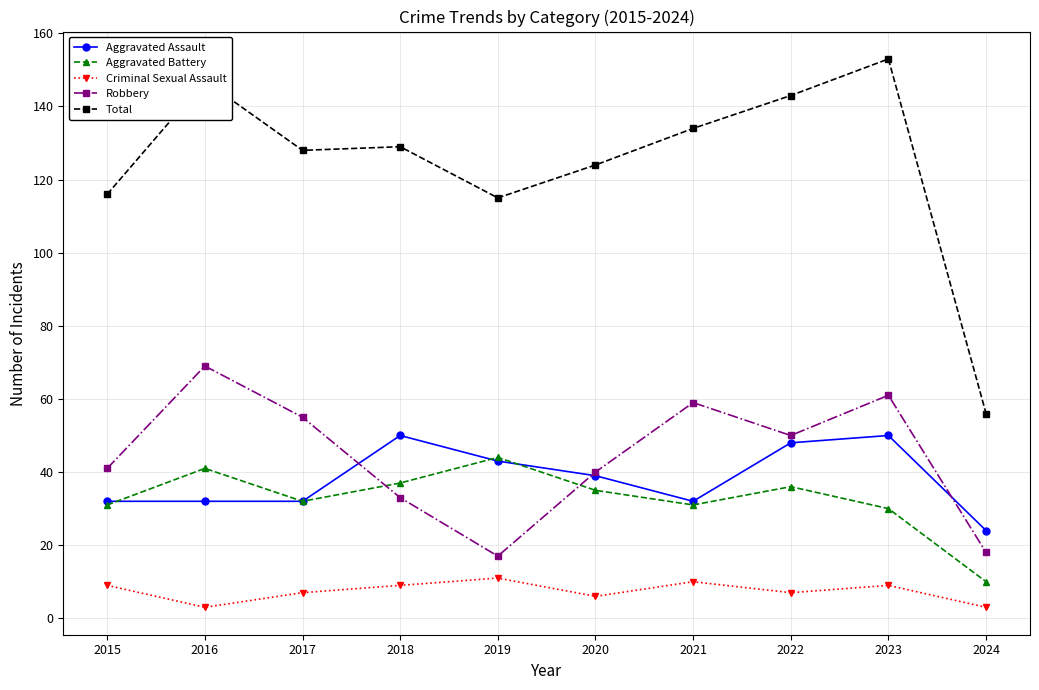

The Criminal Sexual Assault series shows 9 at 2015. True or false?

True